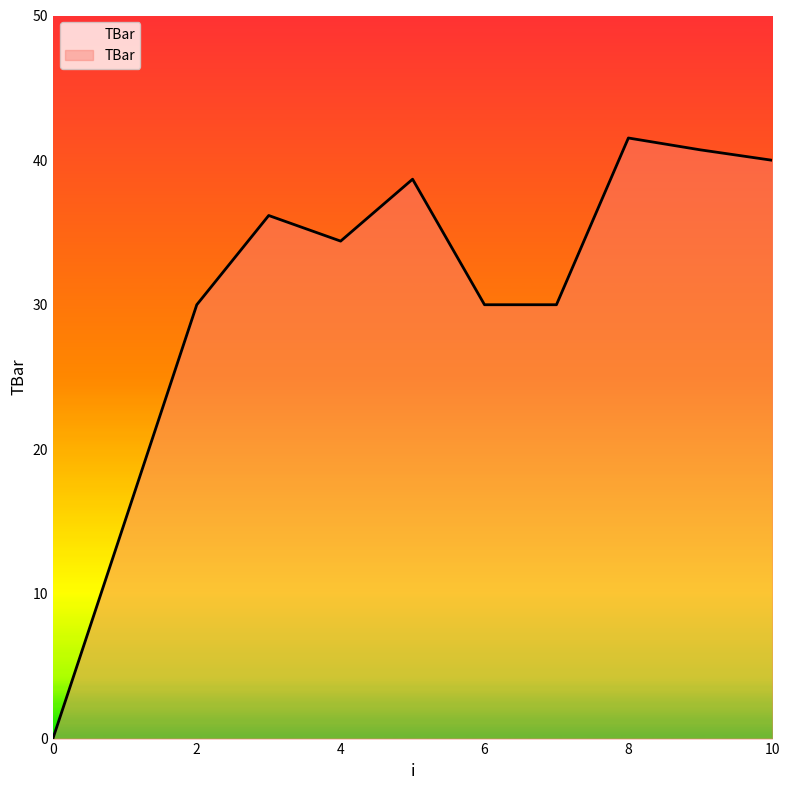

What is the greatest value displayed?

41.5